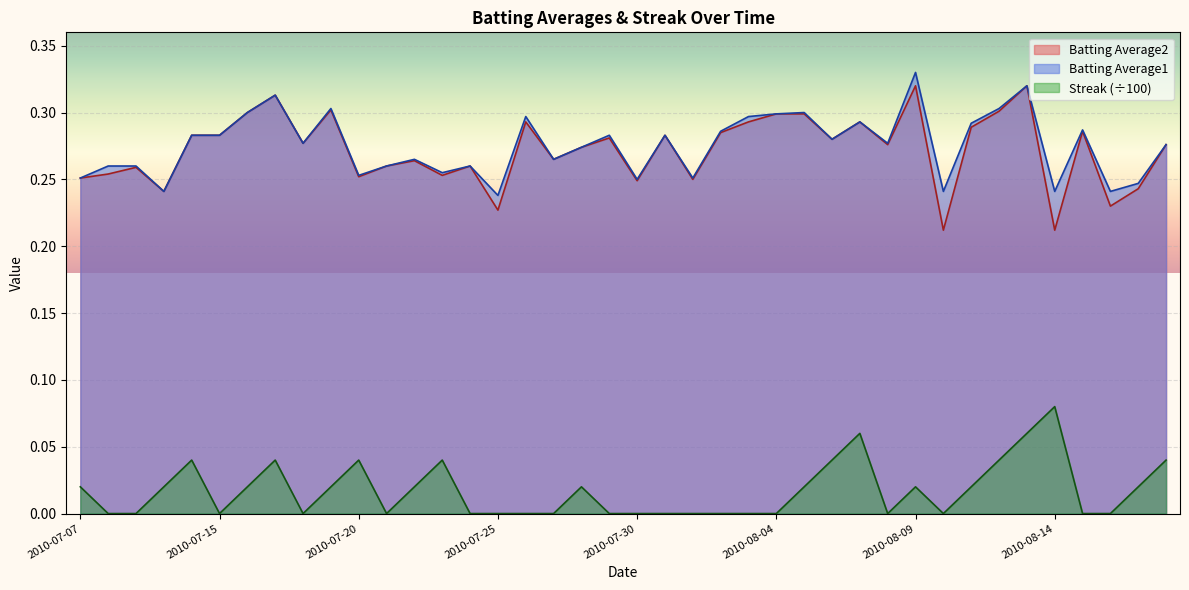

How many Streak values are between 0 and 1?

40